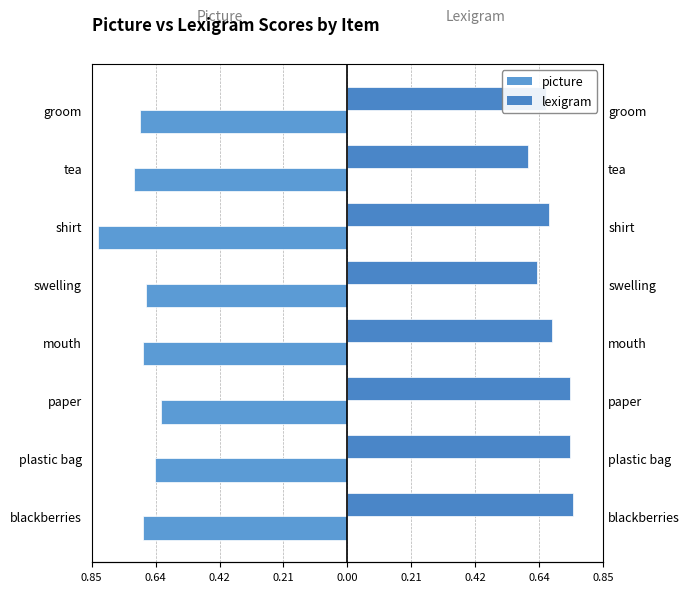

Is the value of picture at blackberries greater than the value of lexigram at shirt?

No